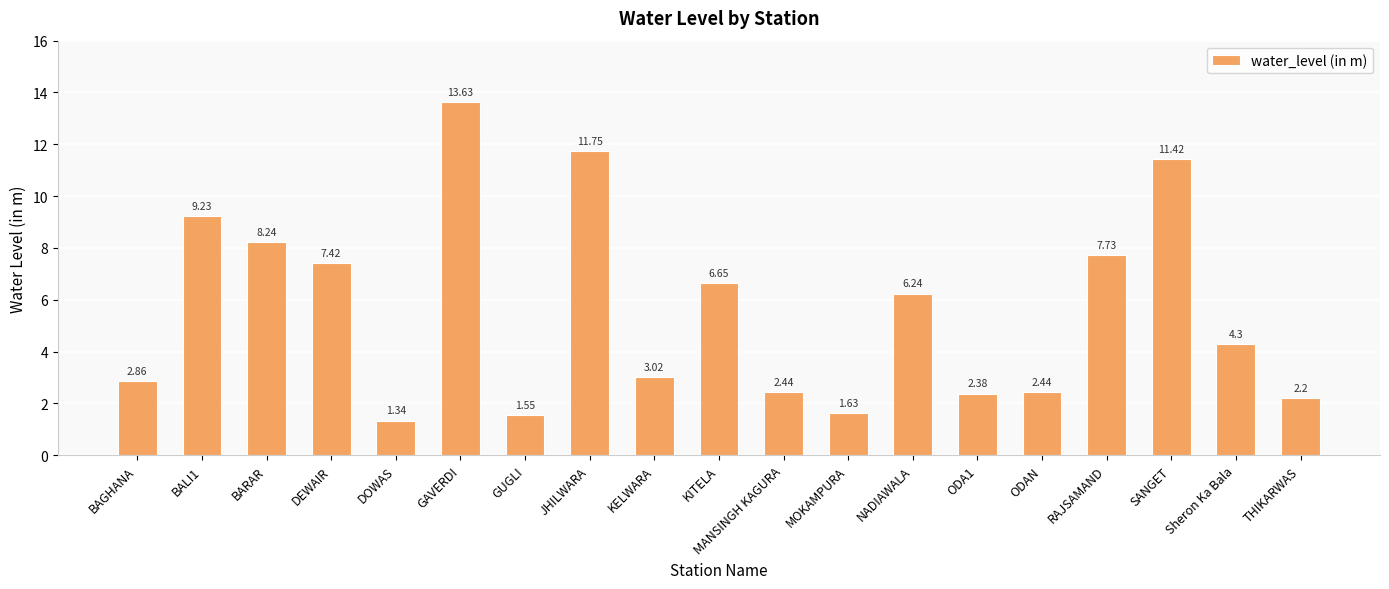

What is the sum of the values at BARAR and KITELA?

14.9